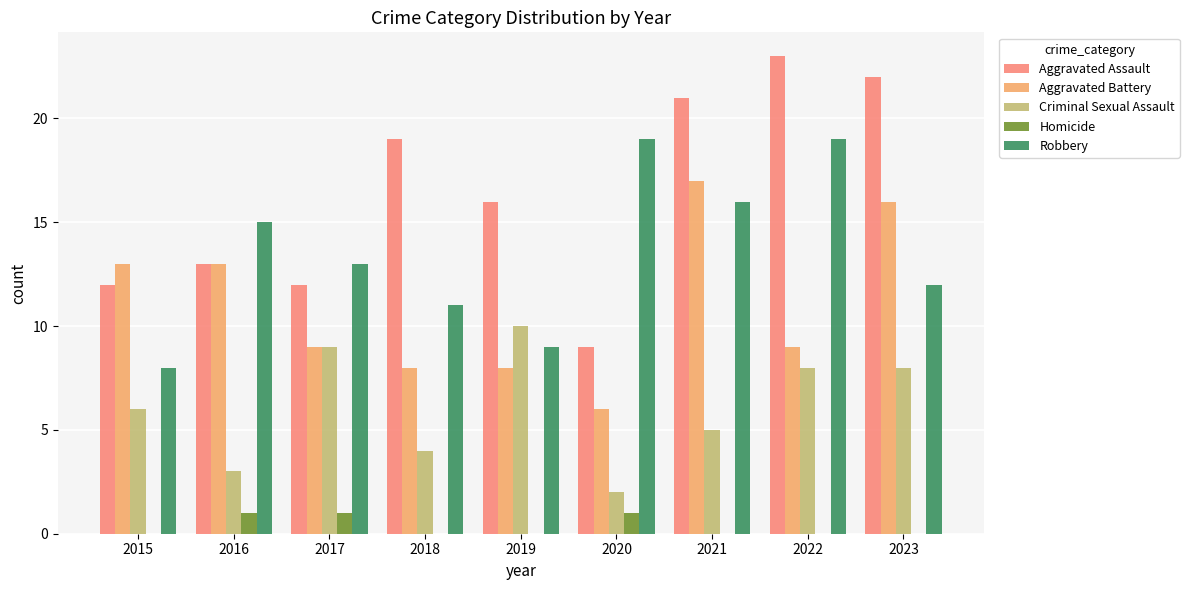

Which series changed the most between 2015 and 2023?

Aggravated Assault